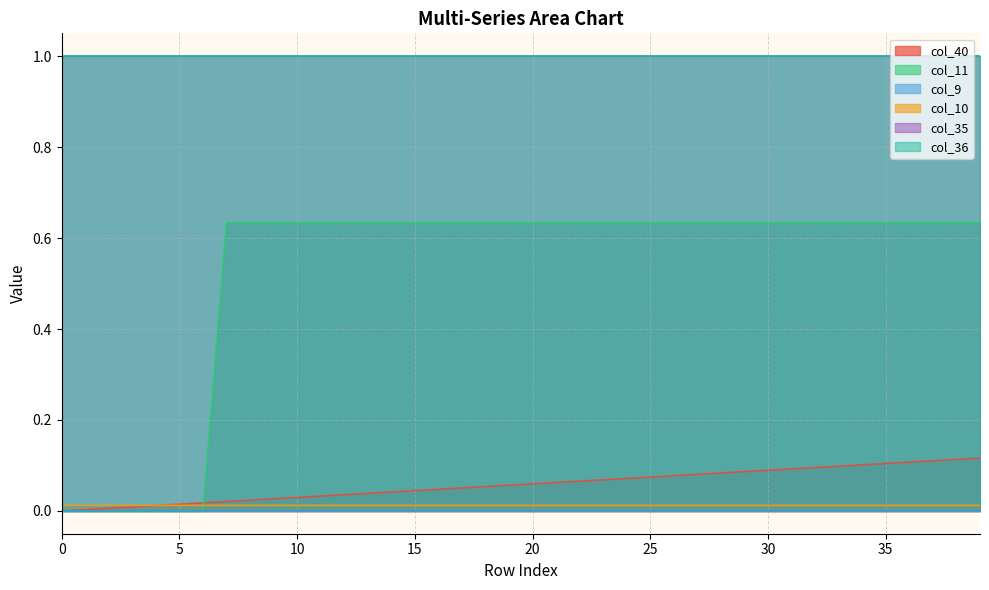

How many col_10 values are between 0 and 1?

40